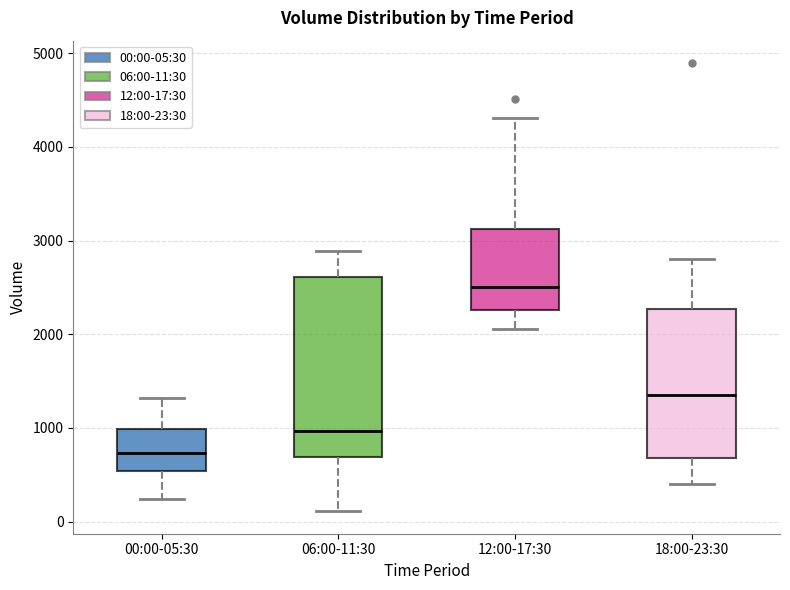

Which box is the tallest, from its lower edge to its upper edge?

06:00-11:30